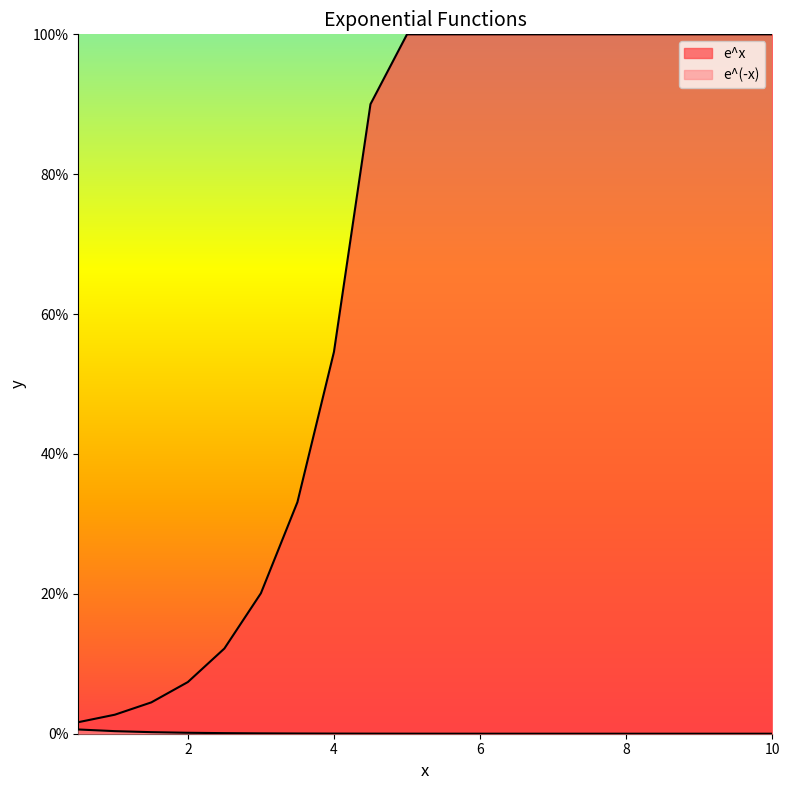

Which has a higher value, 3.5 or 5.0?

3.5